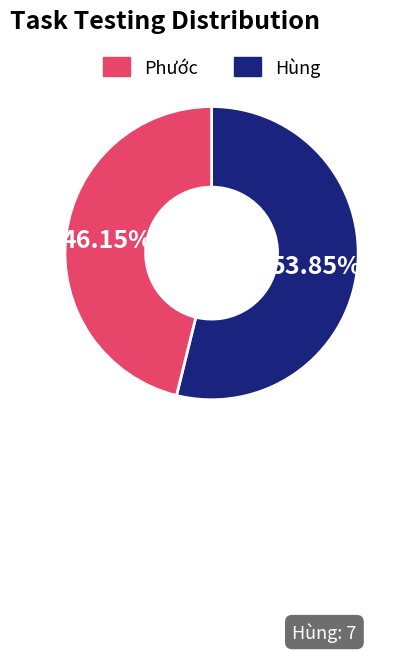

Is there any slice that represents more than half of the pie?

Yes